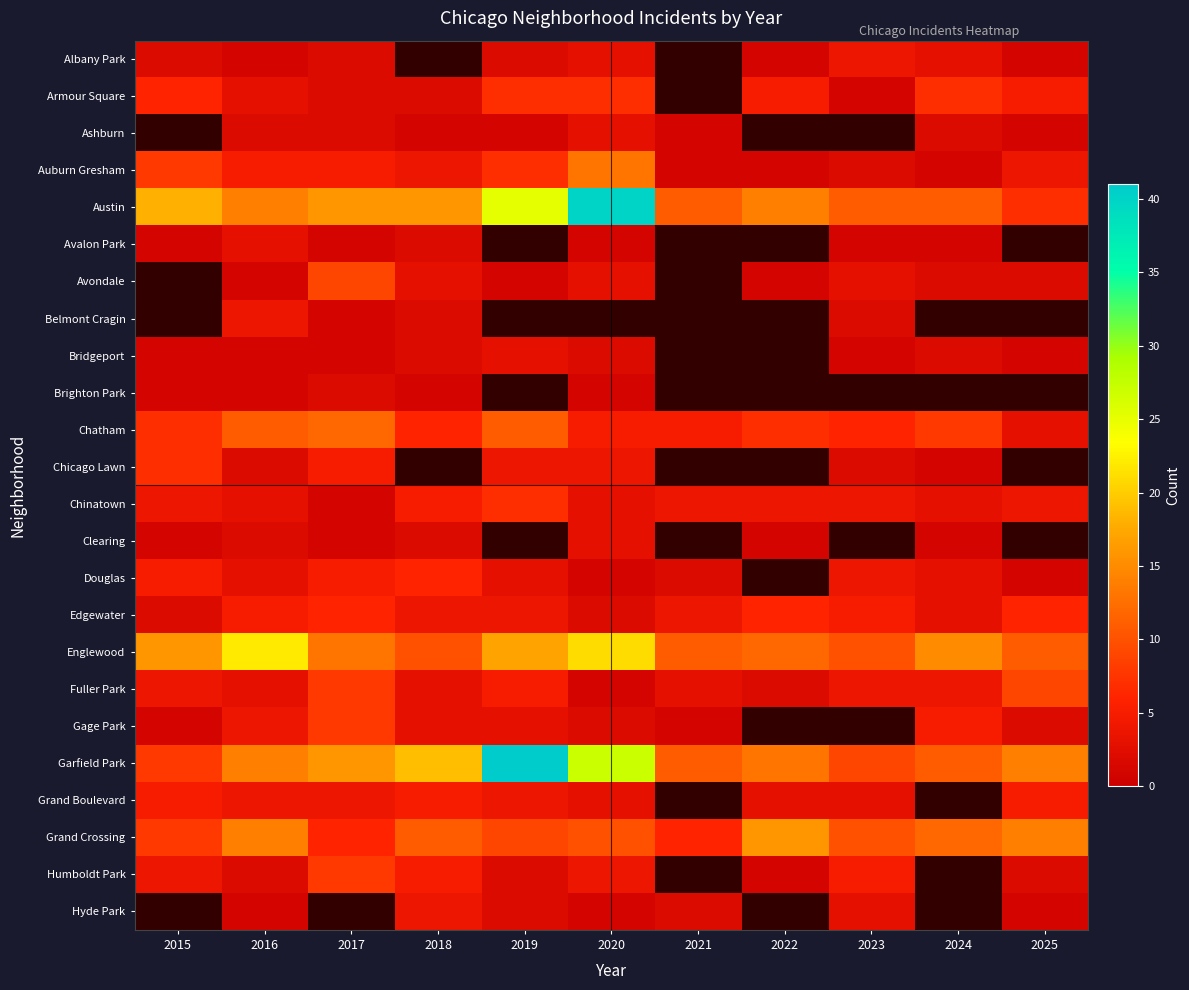

What is the difference between the maximum and minimum values in the Armour Square series?

6.0